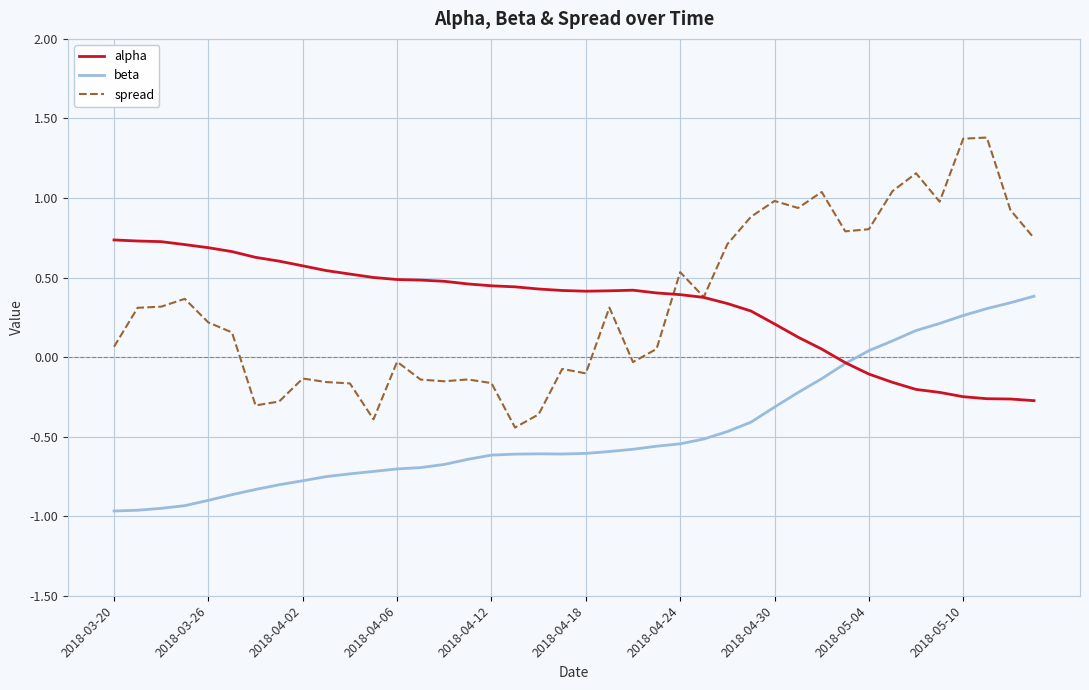

What are all the series names shown in the legend?

alpha, beta, spread